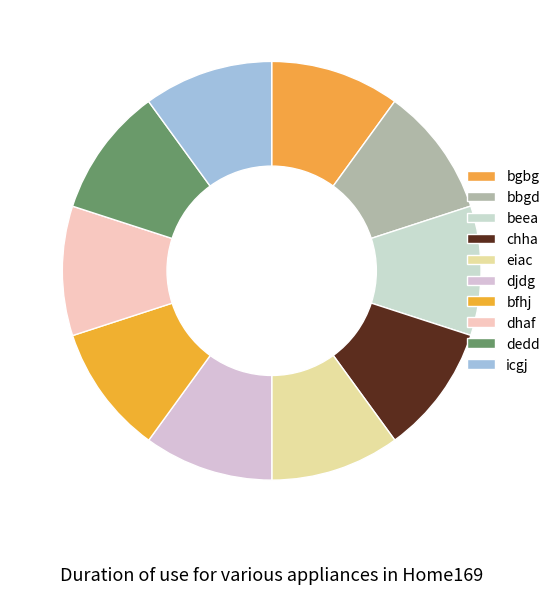

How many slices are in this pie chart?

10